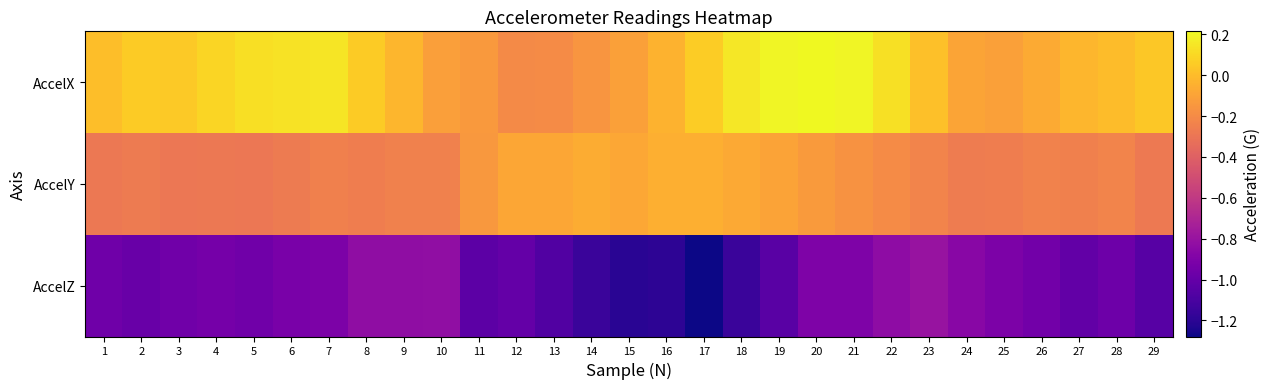

Between 27 and 17, which is larger?

17